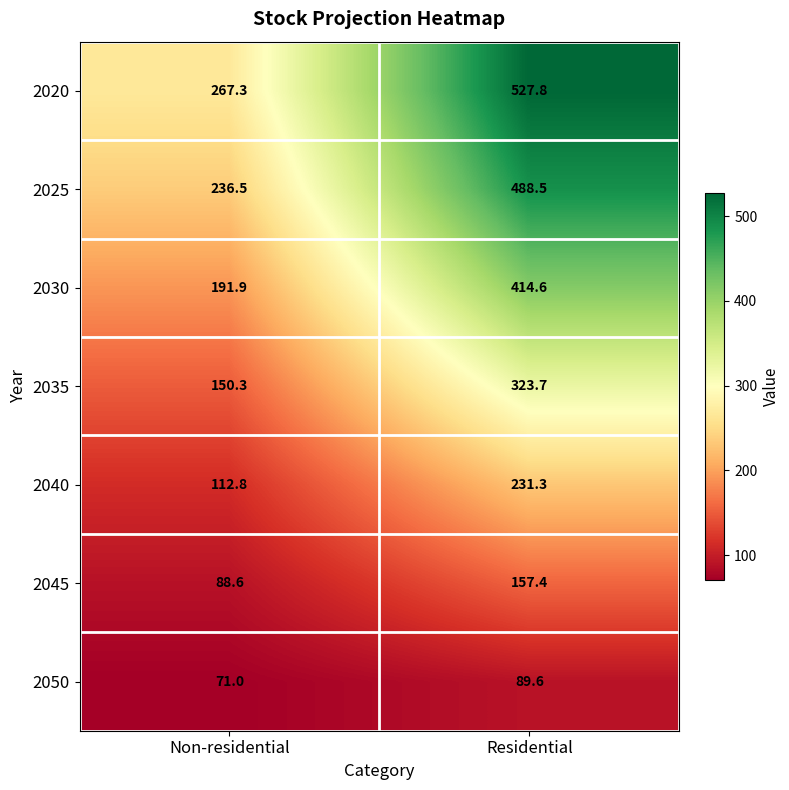

The value of 2045 at Residential is 34.5. True or false?

False